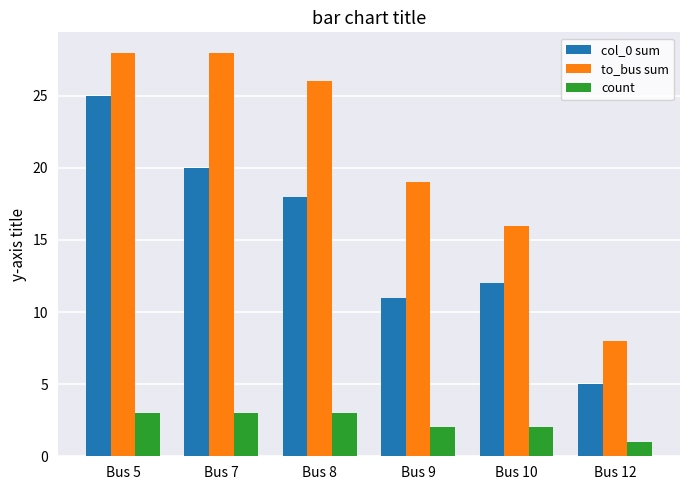

What are all the series names shown in the legend?

col_0 sum, to_bus sum, count